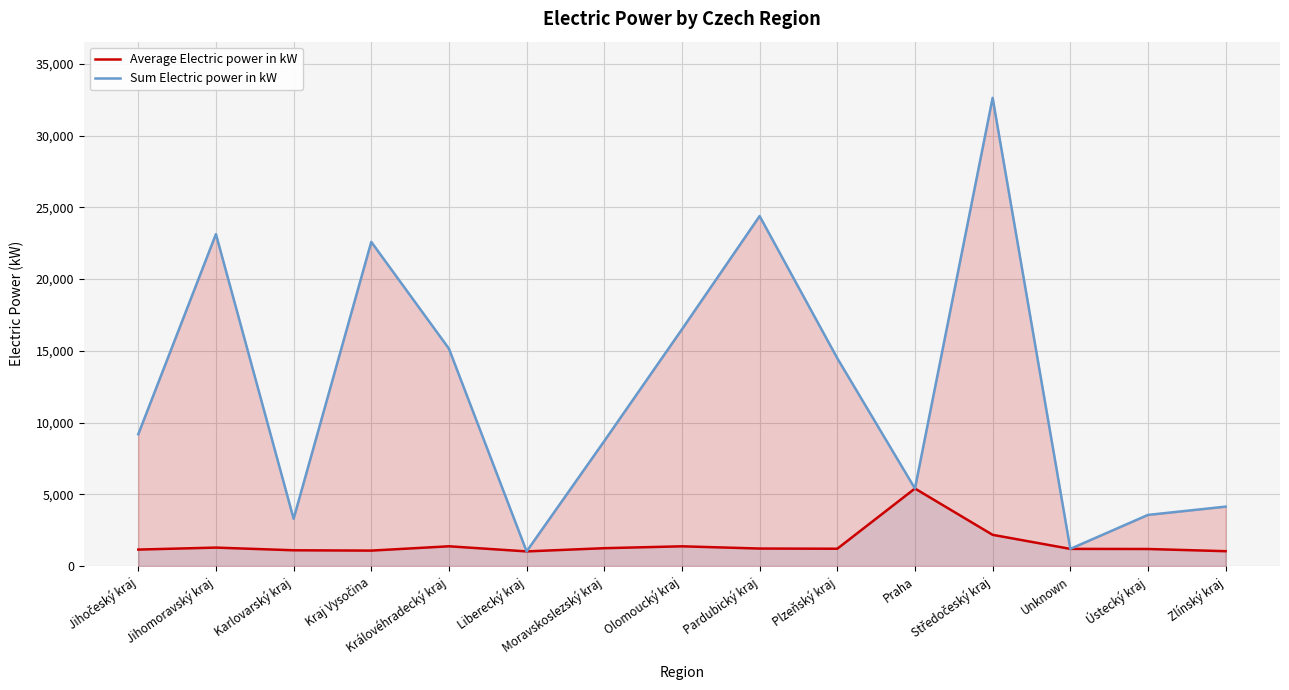

Count the number of data series in this chart.

2